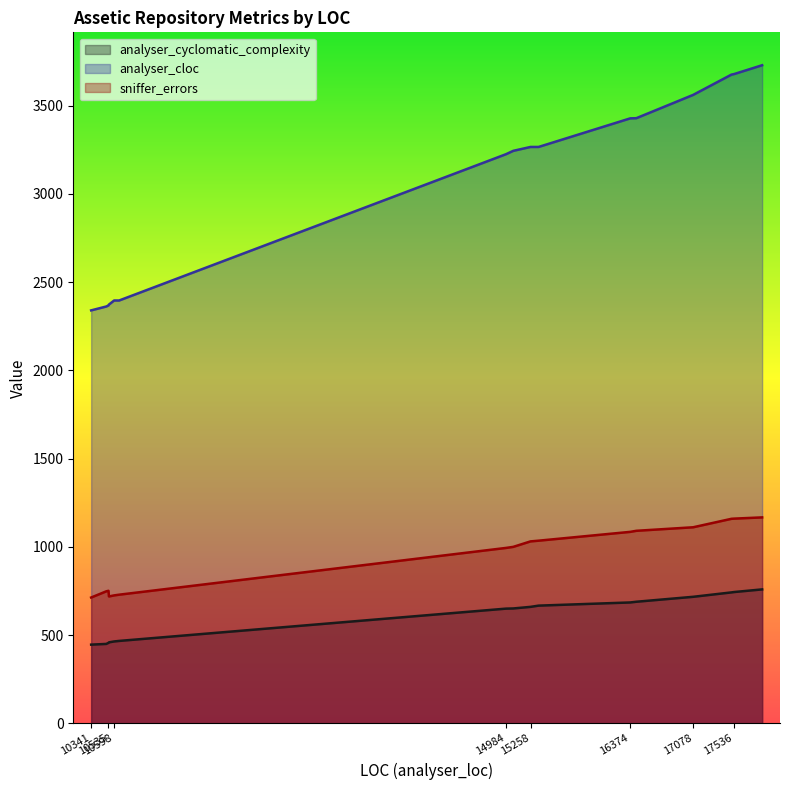

What is the sum of all analyser_cyclomatic_complexity values?

9706